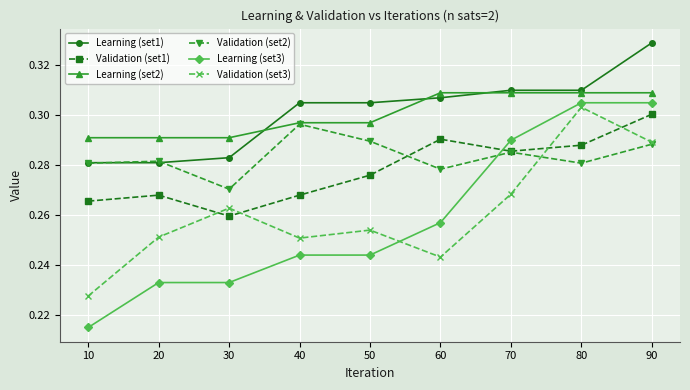

Is it true that Learning (set1) equals 0.1 at 50?

False